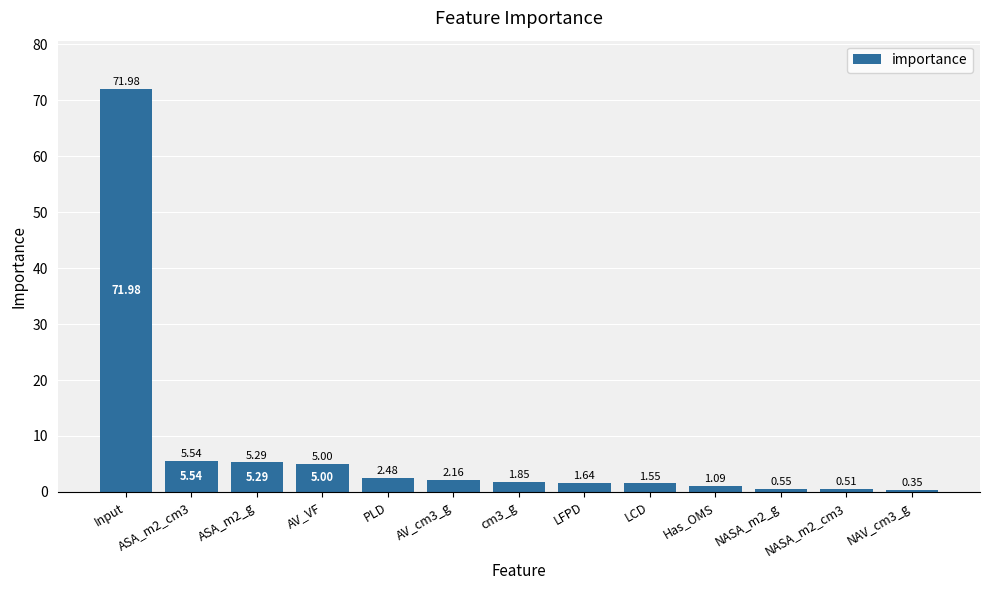

What is the difference between the second highest and second lowest values?

5.0